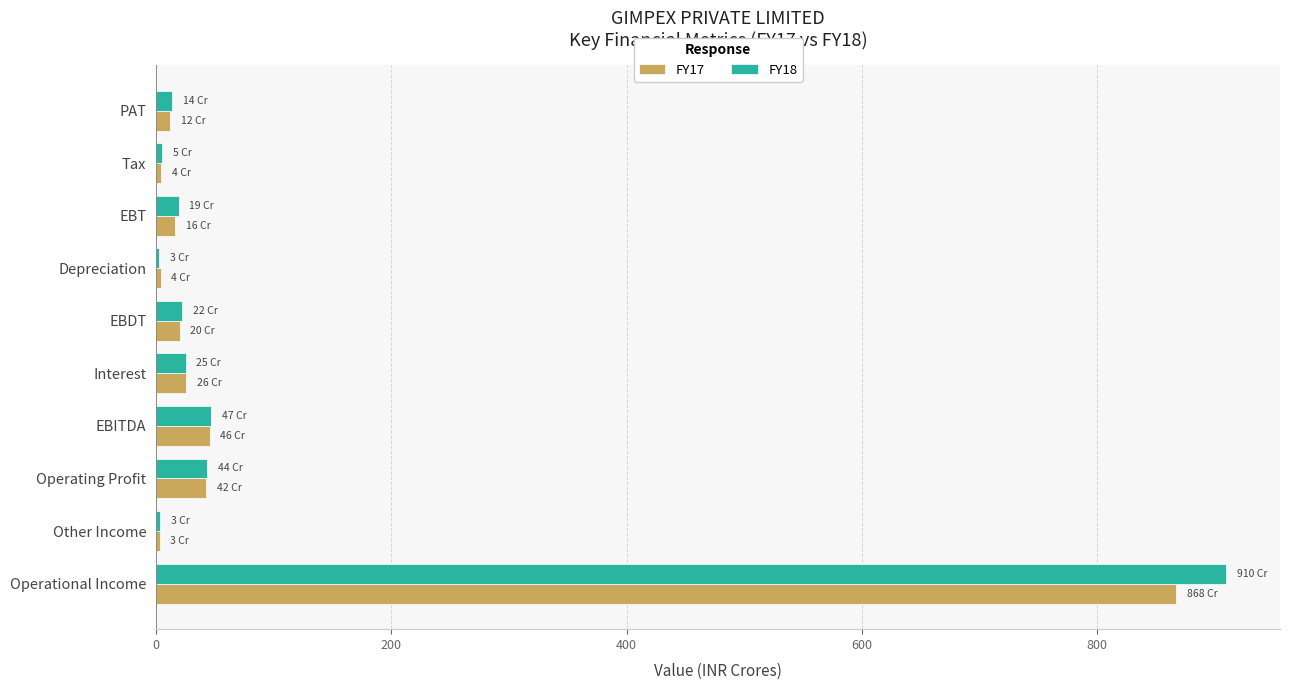

The value of FY17 at EBDT is 20.0. True or false?

True